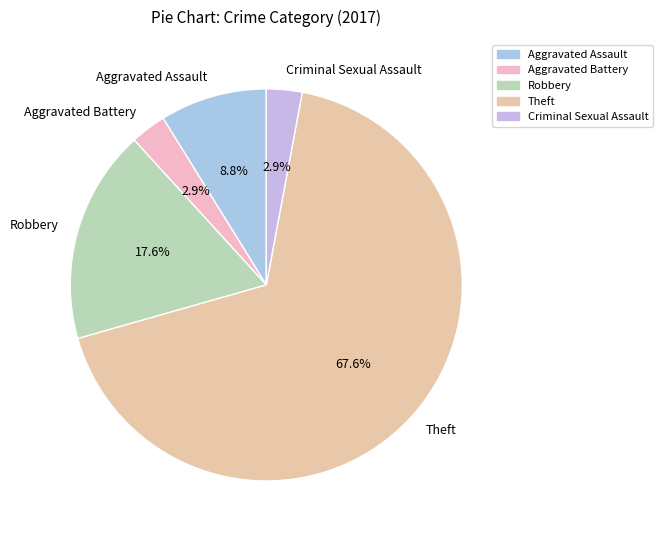

Which category has the biggest portion of the pie?

Theft